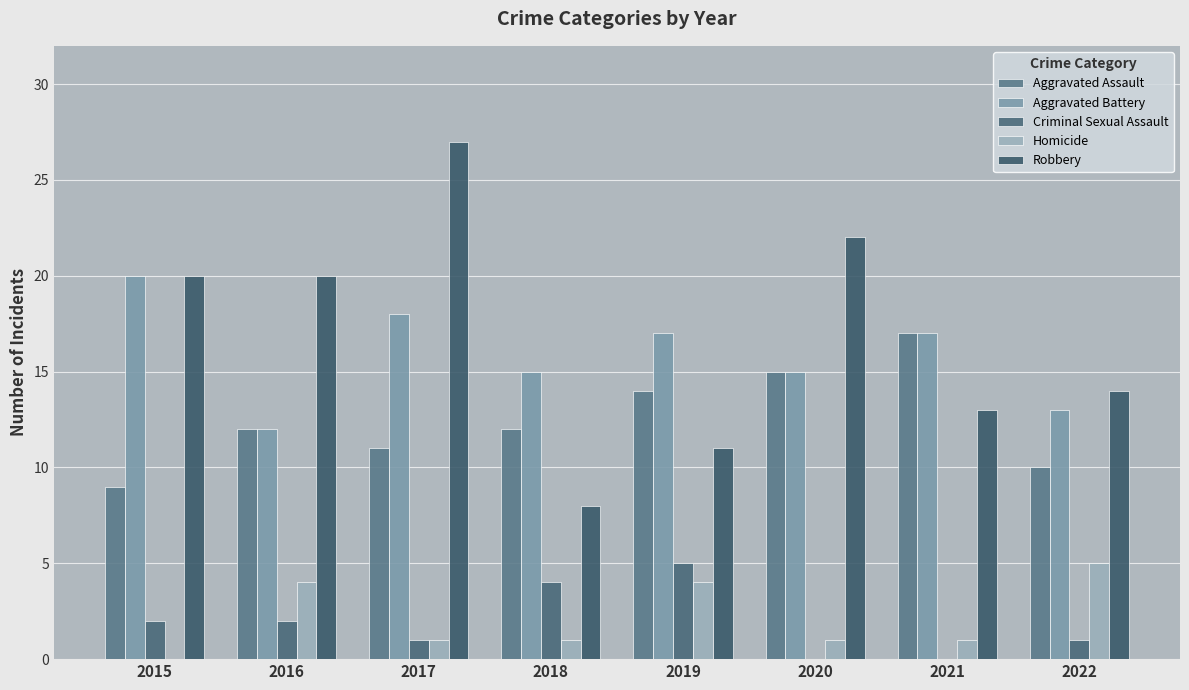

How many data points does each series have?

8